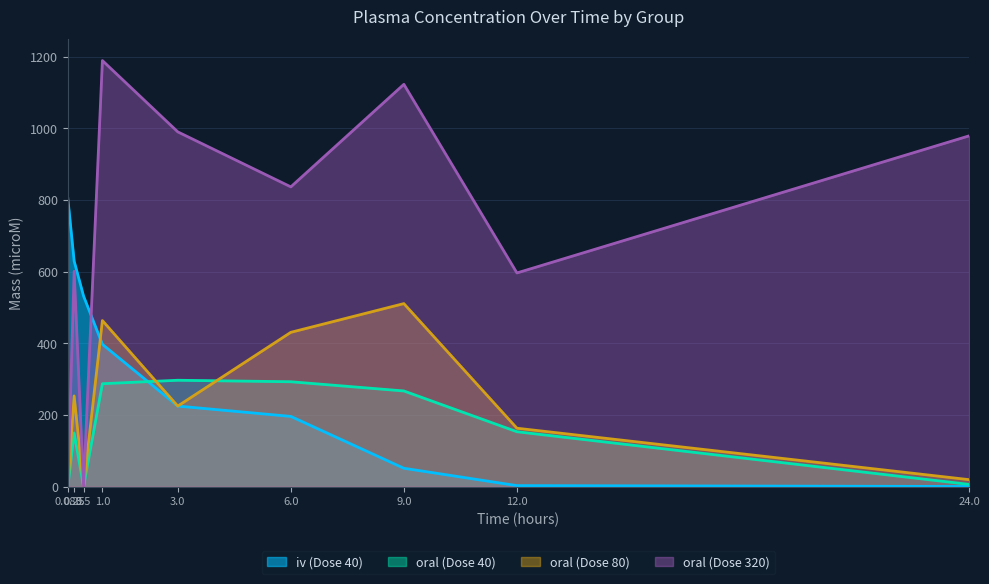

Reading right to left, extract all data points from this chart.

iv (Dose 40): 0.3	2.7	51.1	195.8	224.7	397.0	531.7	629.3	803.9
oral (Dose 40): 6.2	153.1	266.9	292.6	296.7	287.0	0.0	149.6	0.0
oral (Dose 80): 19.4	162.9	510.6	430.5	224.7	463.3	0.0	253.0	0.0
oral (Dose 320): 978.7	596.2	1122.5	836.4	989.8	1188.8	0.0	600.8	0.0